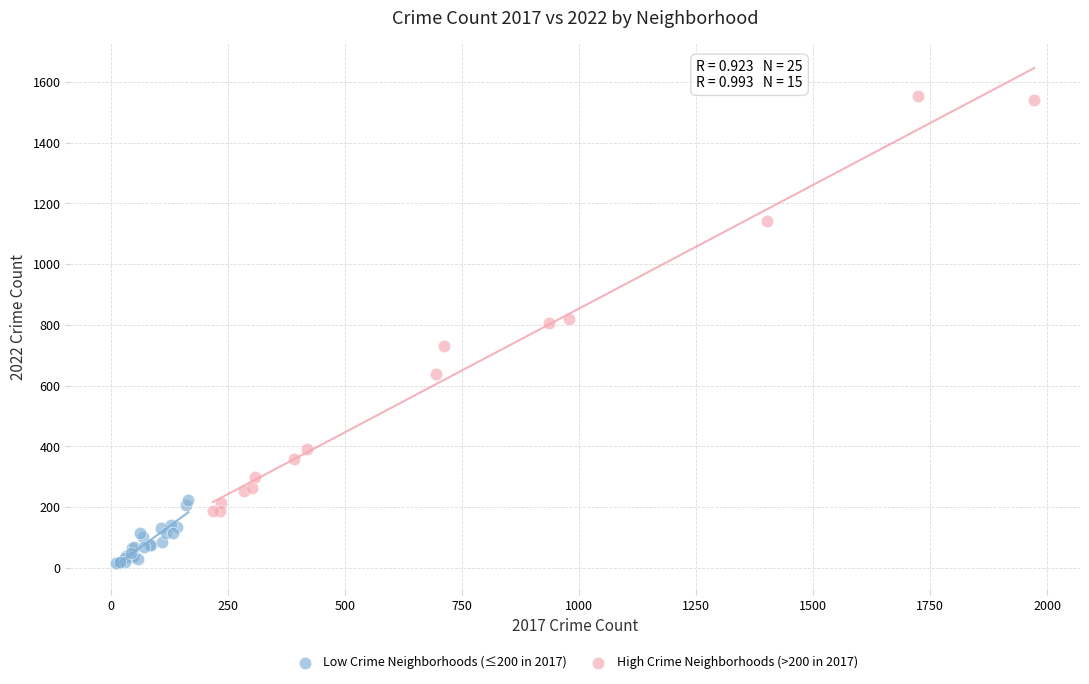

Which series reaches the minimum Y coordinate?

Low Crime Neighborhoods (≤200 in 2017)